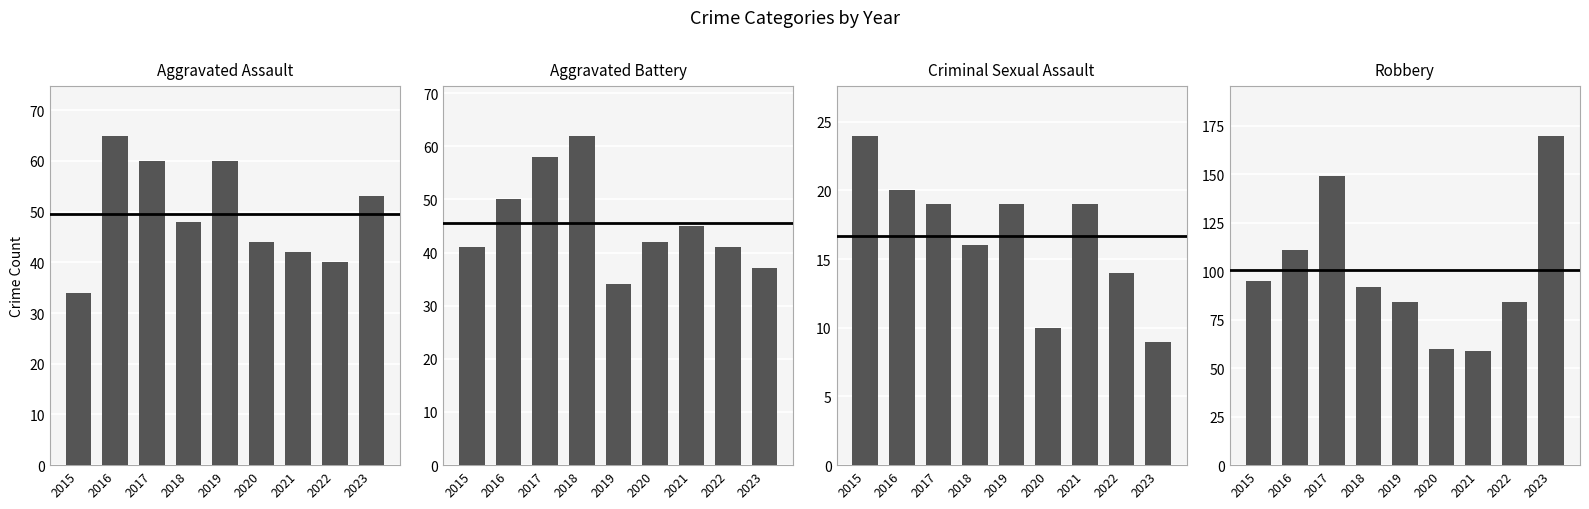

At which label does Aggravated Battery reach its peak?

2018